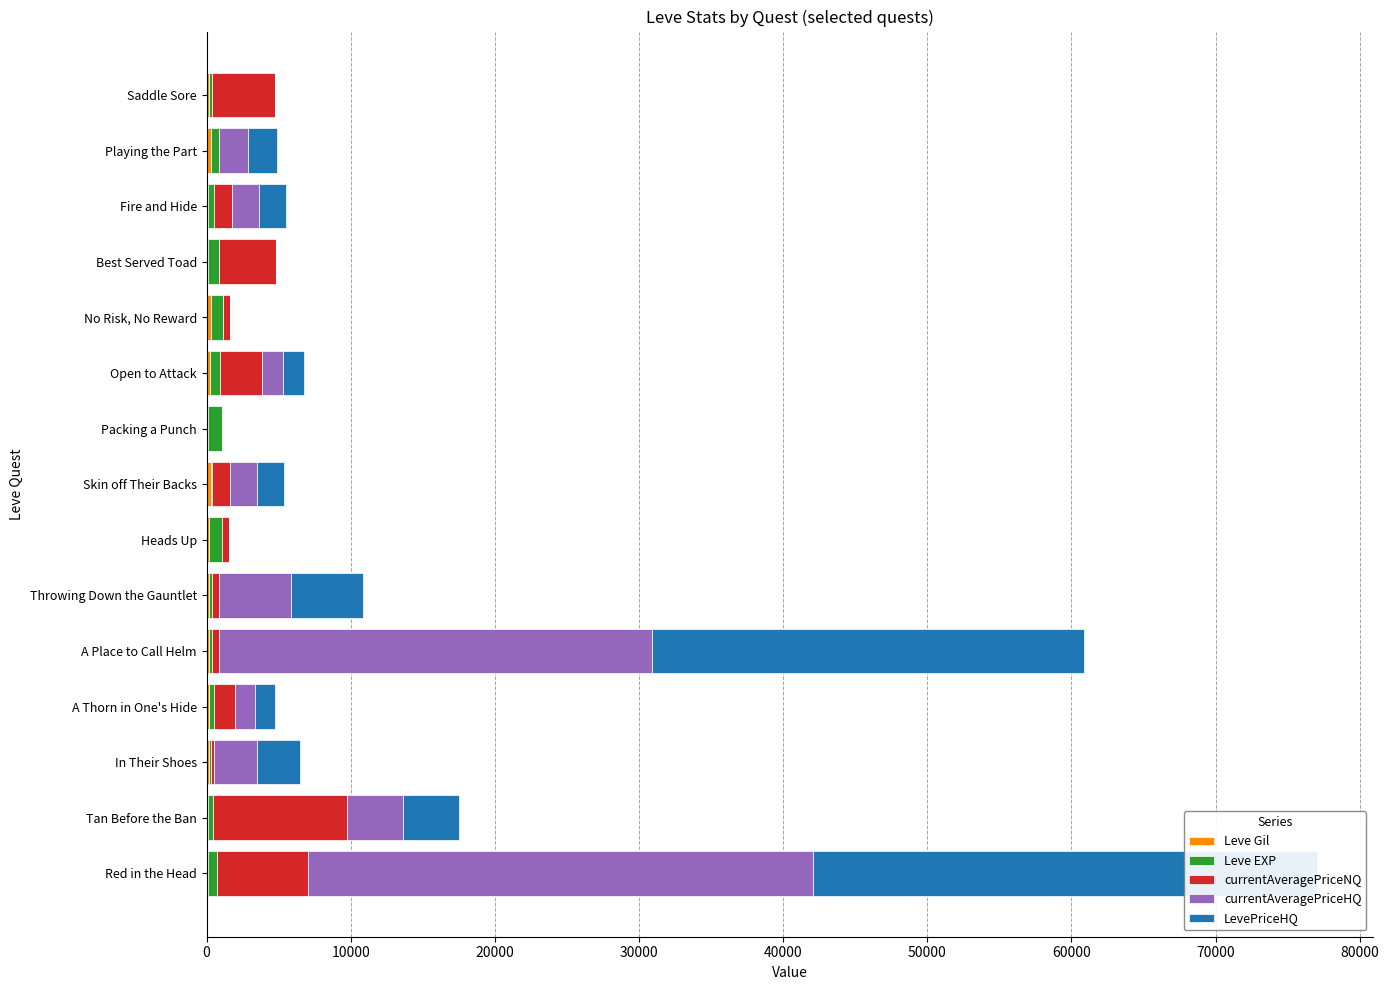

Rank the series by their maximum value, from highest to lowest.

currentAveragePriceHQ, LevePriceHQ, currentAveragePriceNQ, Leve EXP, Leve Gil